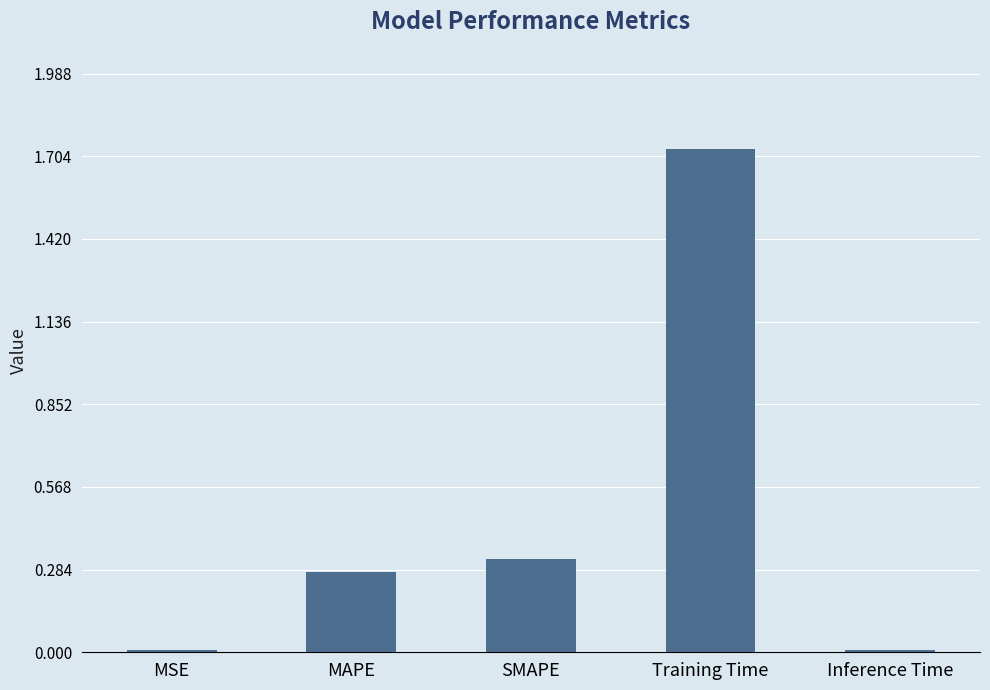

At which category does the chart reach its peak across all series?

Training Time